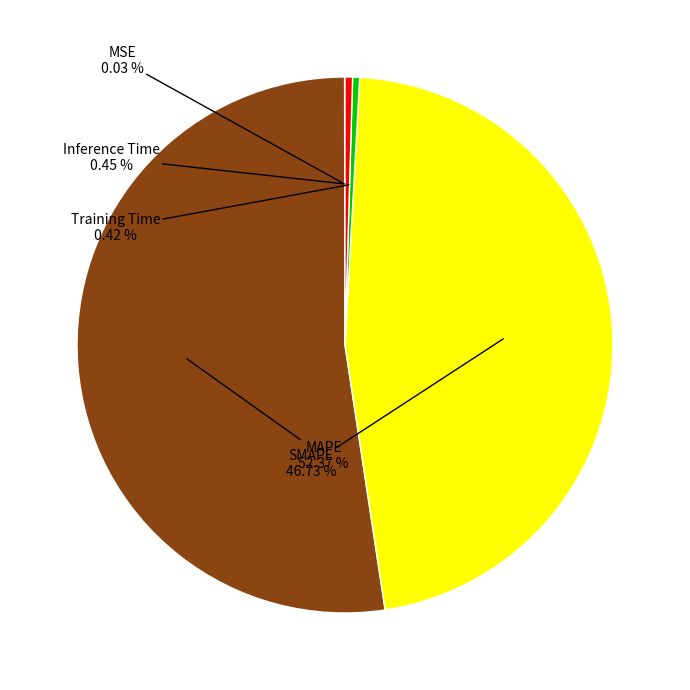

Which slice is the largest?

MAPE